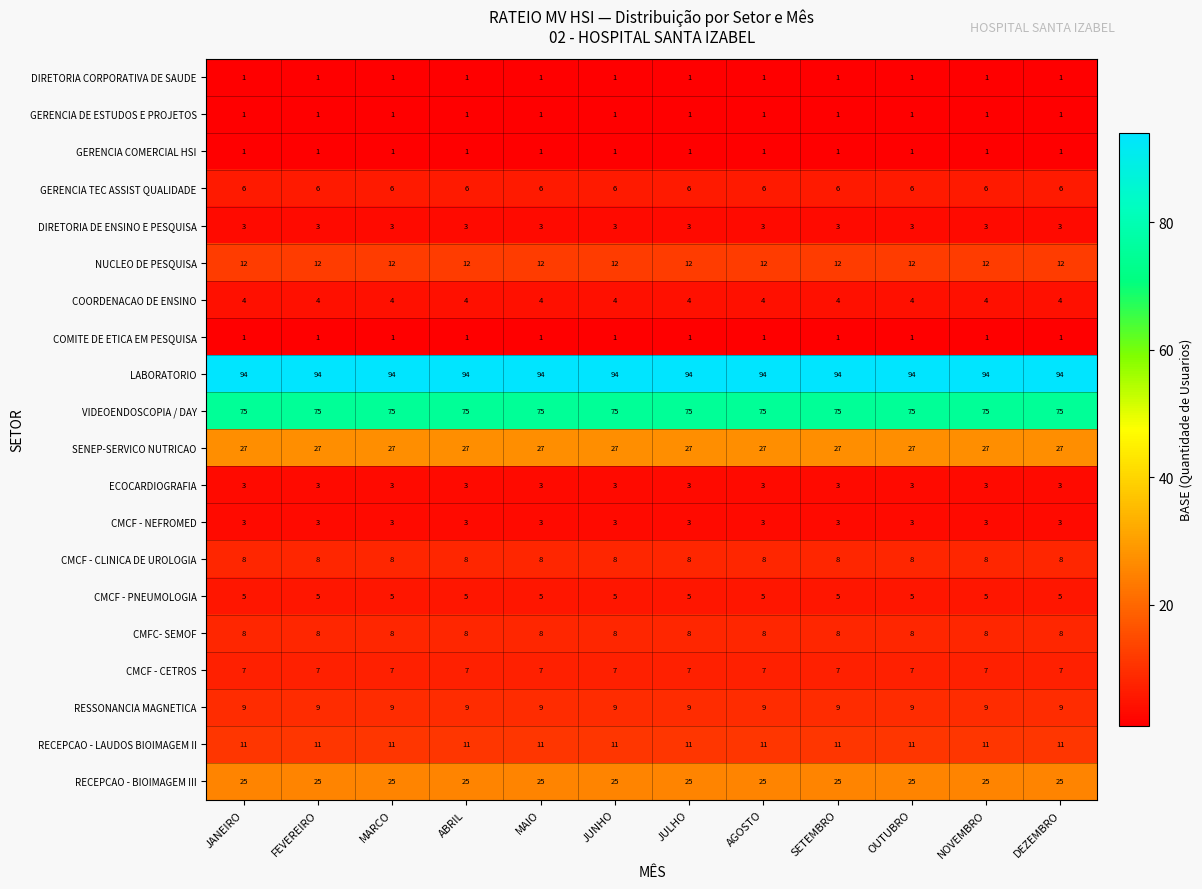

What is the total value across all series at OUTUBRO?

304